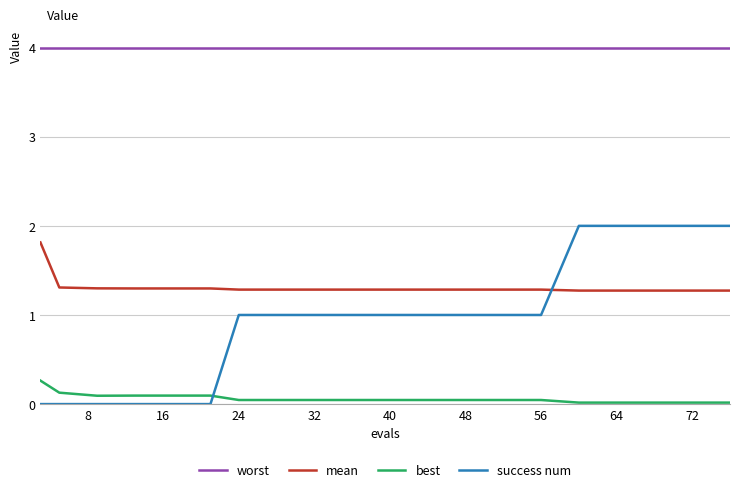

True or false: best and worst cross at least once.

False